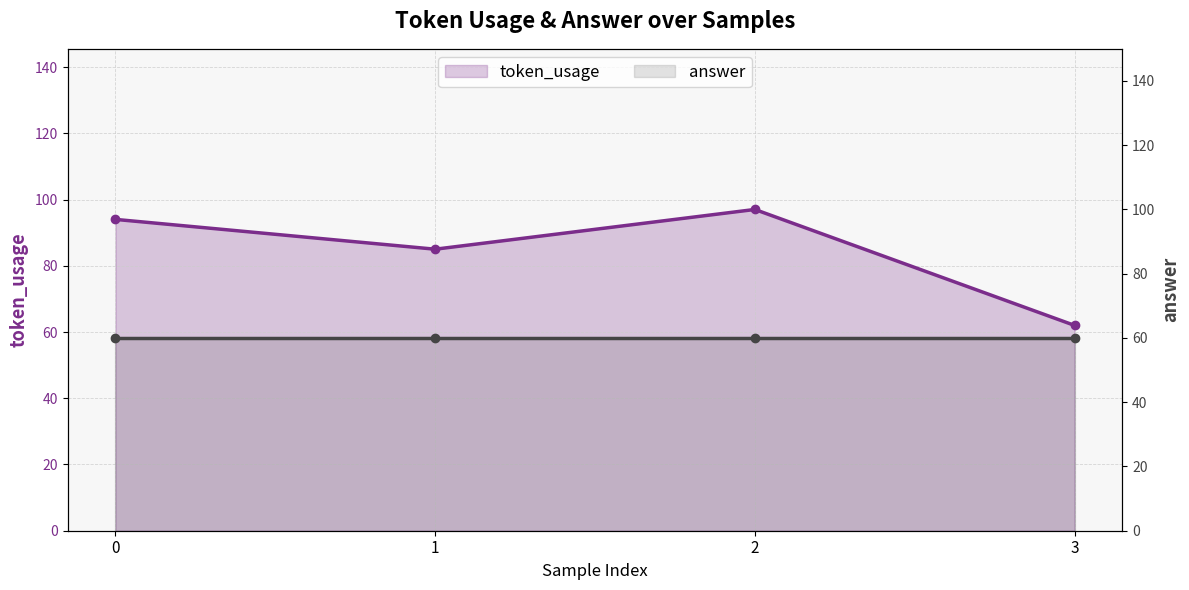

At which category does the chart reach its peak across all series?

2